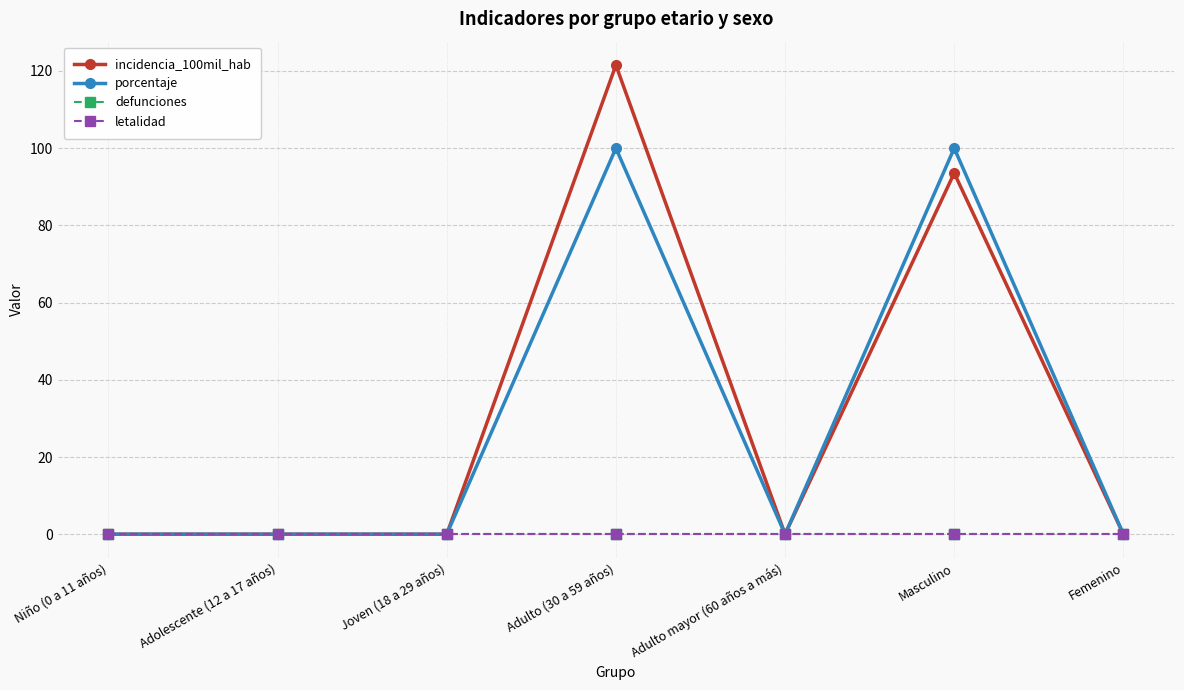

Where is letalidad nearest to the value 0?

Niño (0 a 11 años)